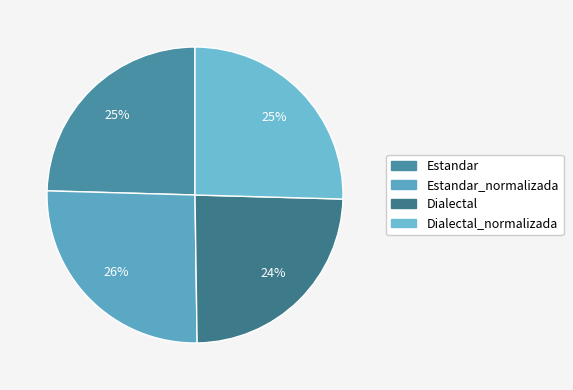

Rank the categories by value from highest to lowest.

Estandar_normalizada, Dialectal_normalizada, Estandar, Dialectal